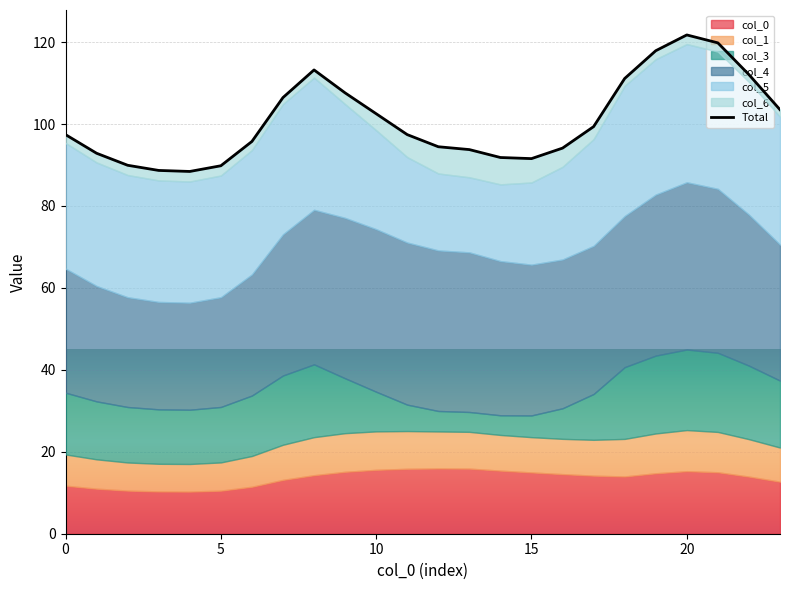

Is it true that the value at 14 is 30.9?

False